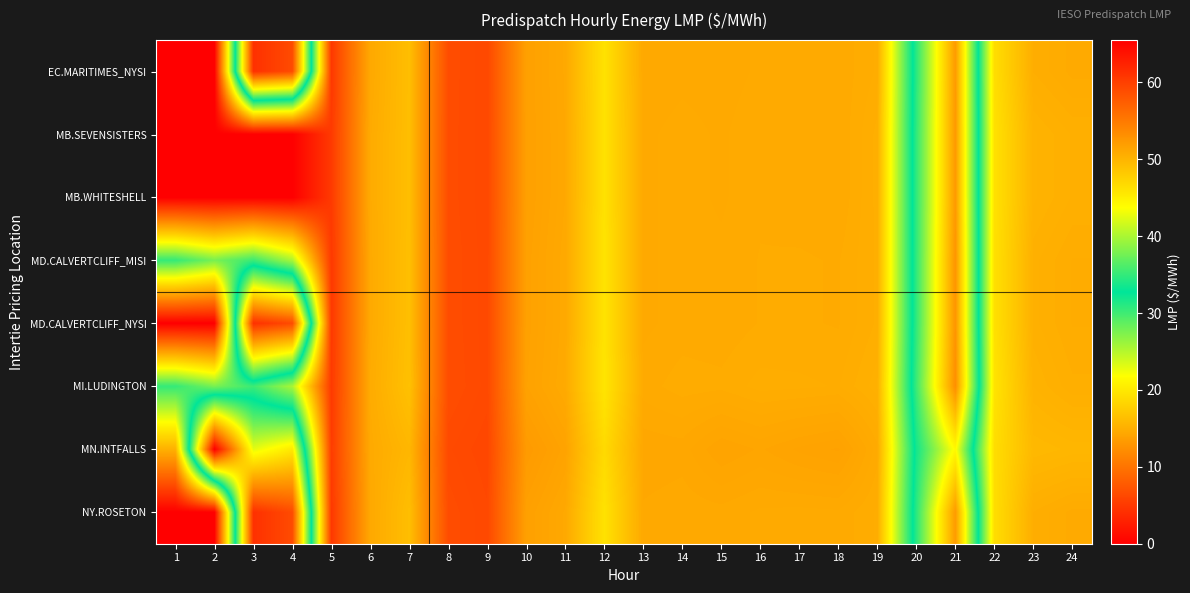

List the series in order of their peak value, highest first.

MN.INTFALLS, EC.MARITIMES_NYSI, MD.CALVERTCLIFF_NYSI, NY.ROSETON, MI.LUDINGTON, MD.CALVERTCLIFF_MISI, MB.SEVENSISTERS, MB.WHITESHELL